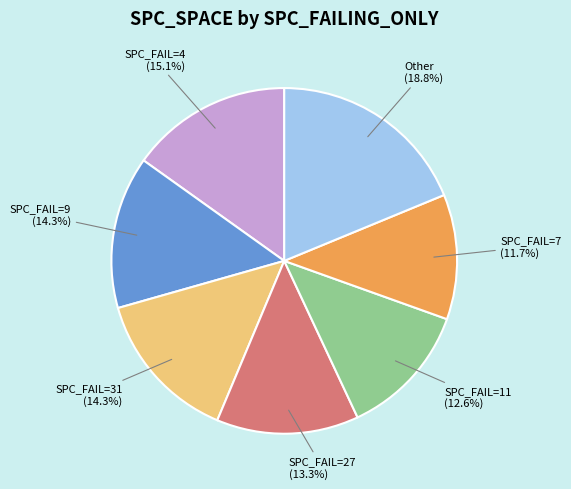

What percentage do SPC_FAIL=27 and SPC_FAIL=11 together represent?

25.9%